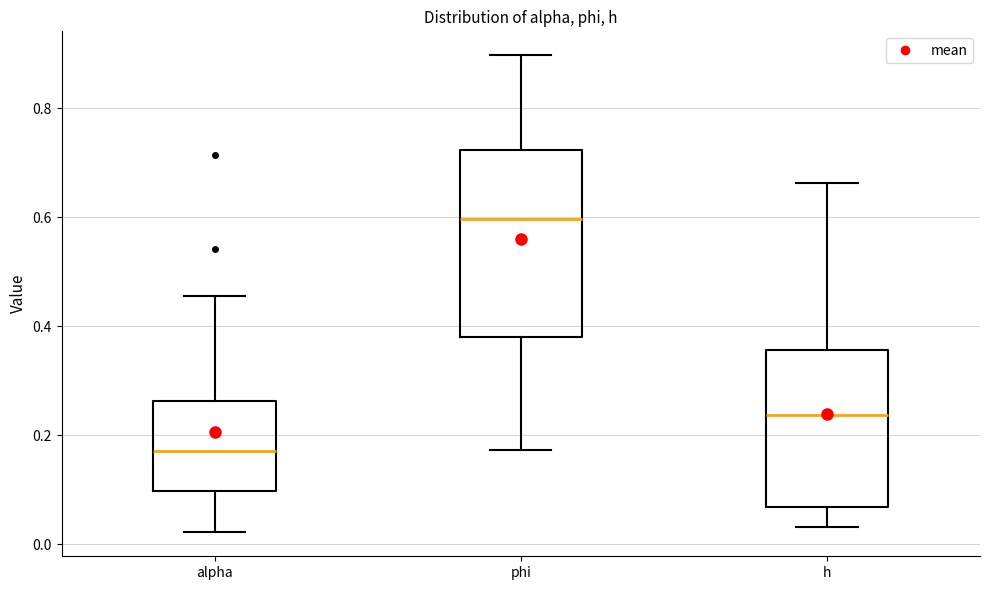

Where does the upper whisker of the box for phi end on the y-axis? The values are not printed on the chart, so give them approximately, as read against the axis.

0.90